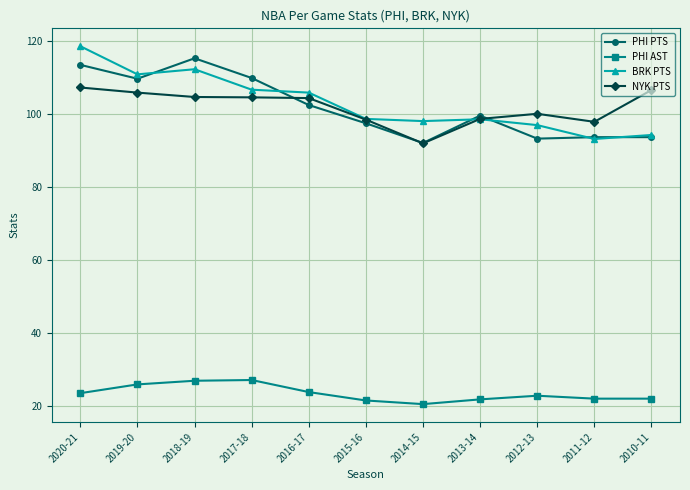

What is the smallest value displayed?

20.5